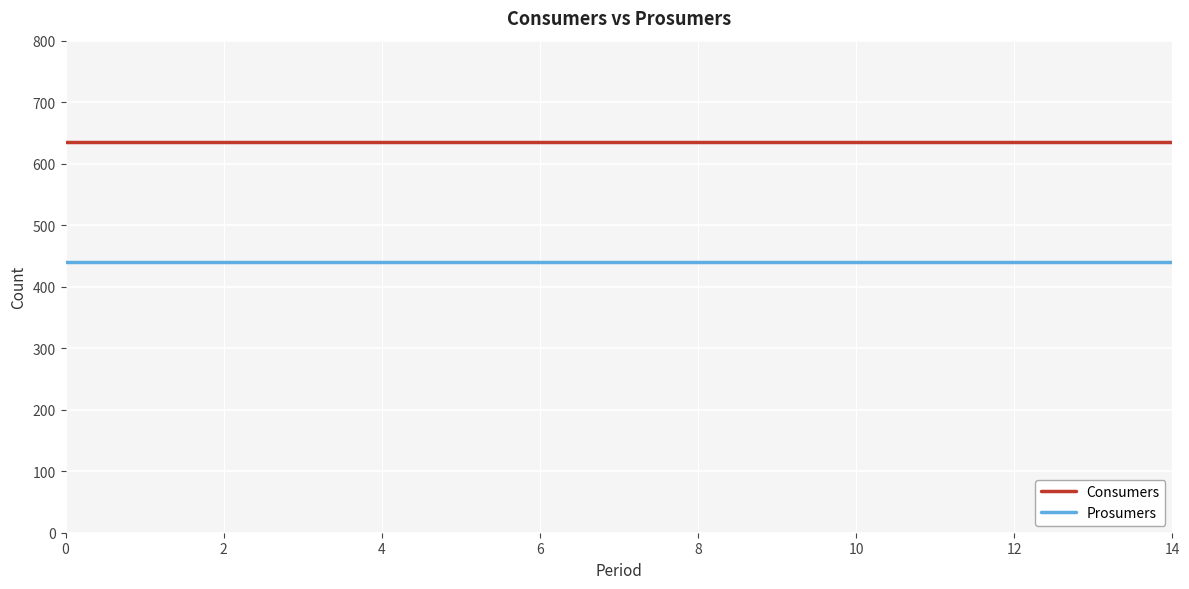

True or false: Consumers and Prosumers intersect in this chart.

False